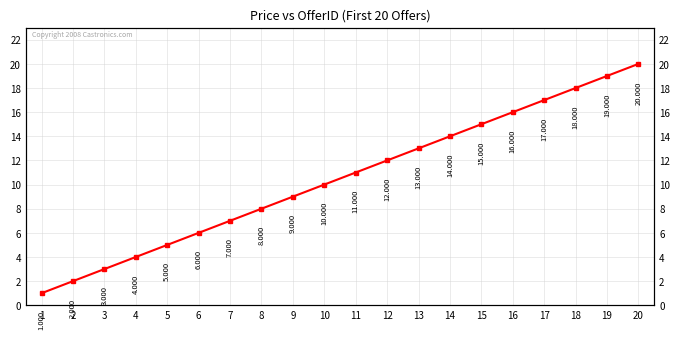

The value at 7 is 7. True or false?

True